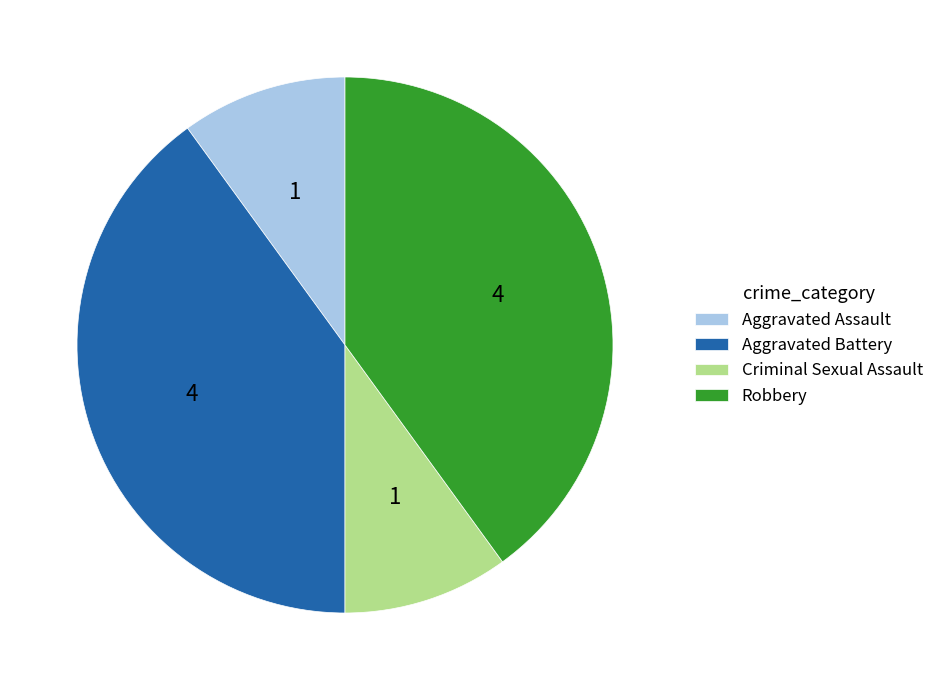

Between Robbery and Aggravated Assault, which is larger?

Robbery